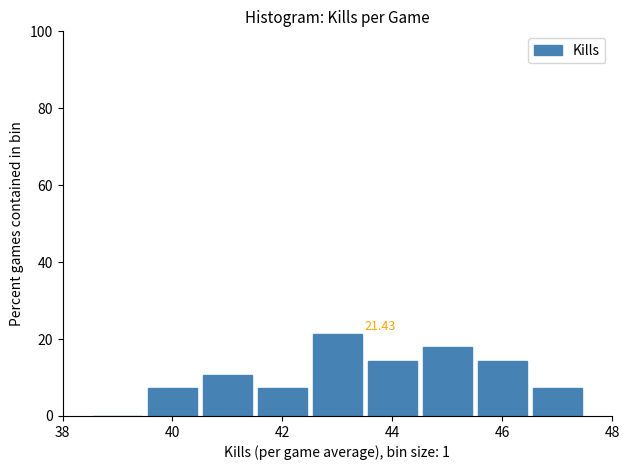

Which range on the x-axis has the tallest bar?

42.5 to 43.5